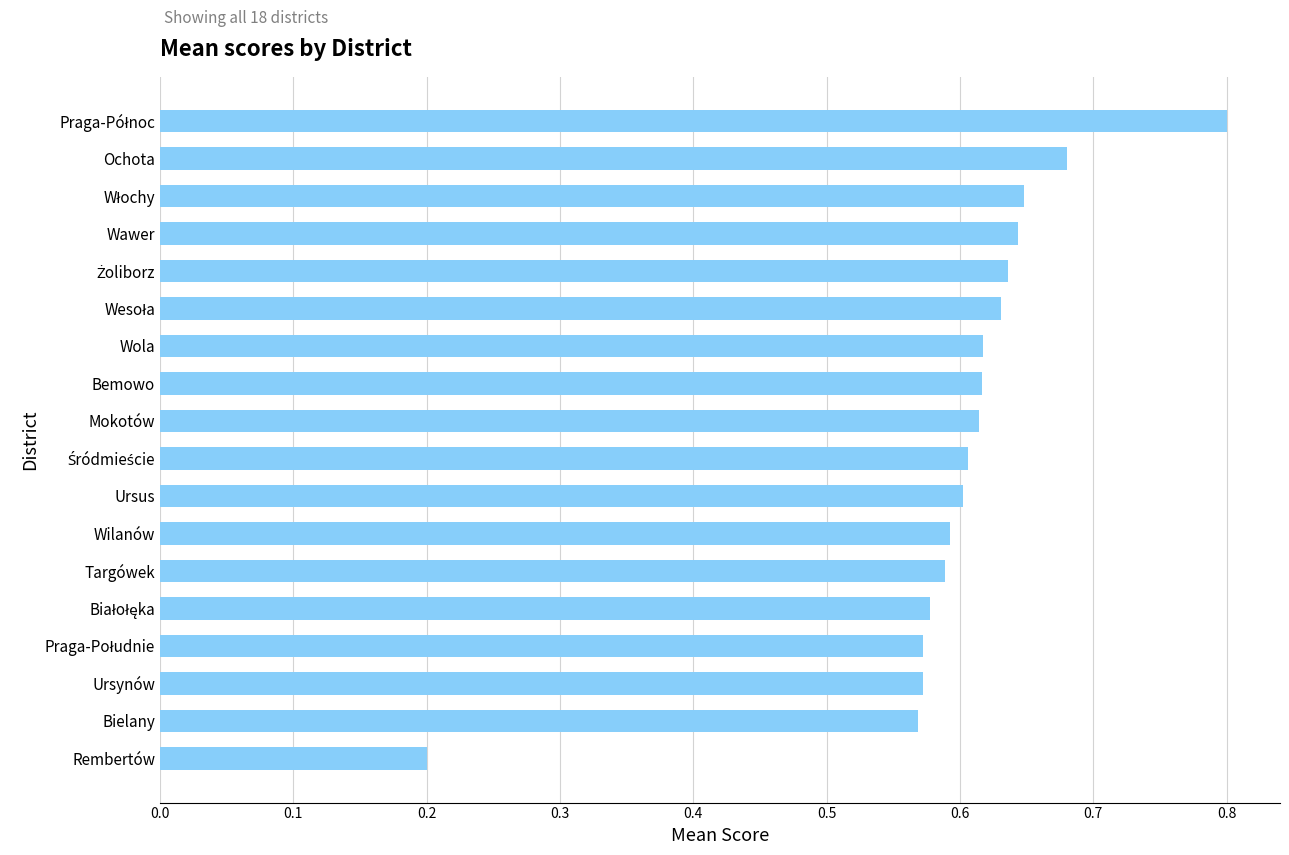

Which category has the lowest value across all series?

Rembertów